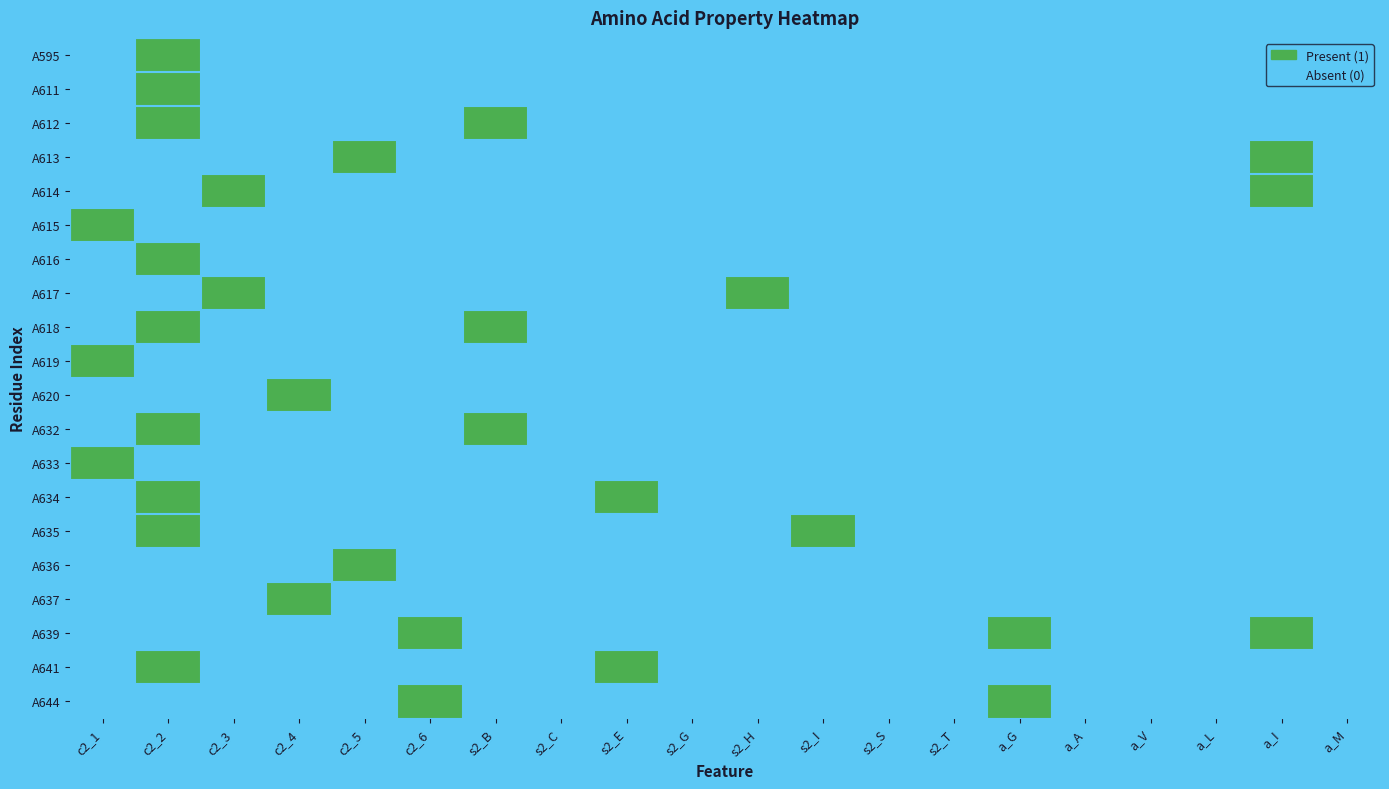

What is the maximum value shown in the chart?

1